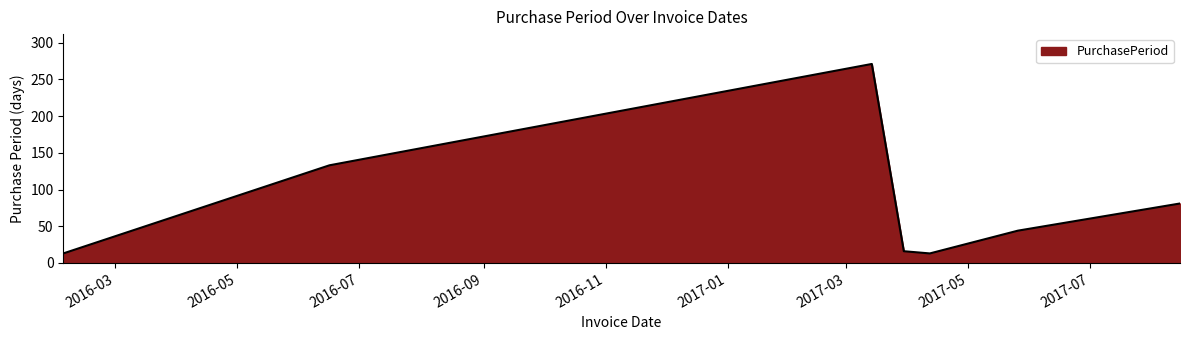

What is the difference between the maximum and minimum values?

258